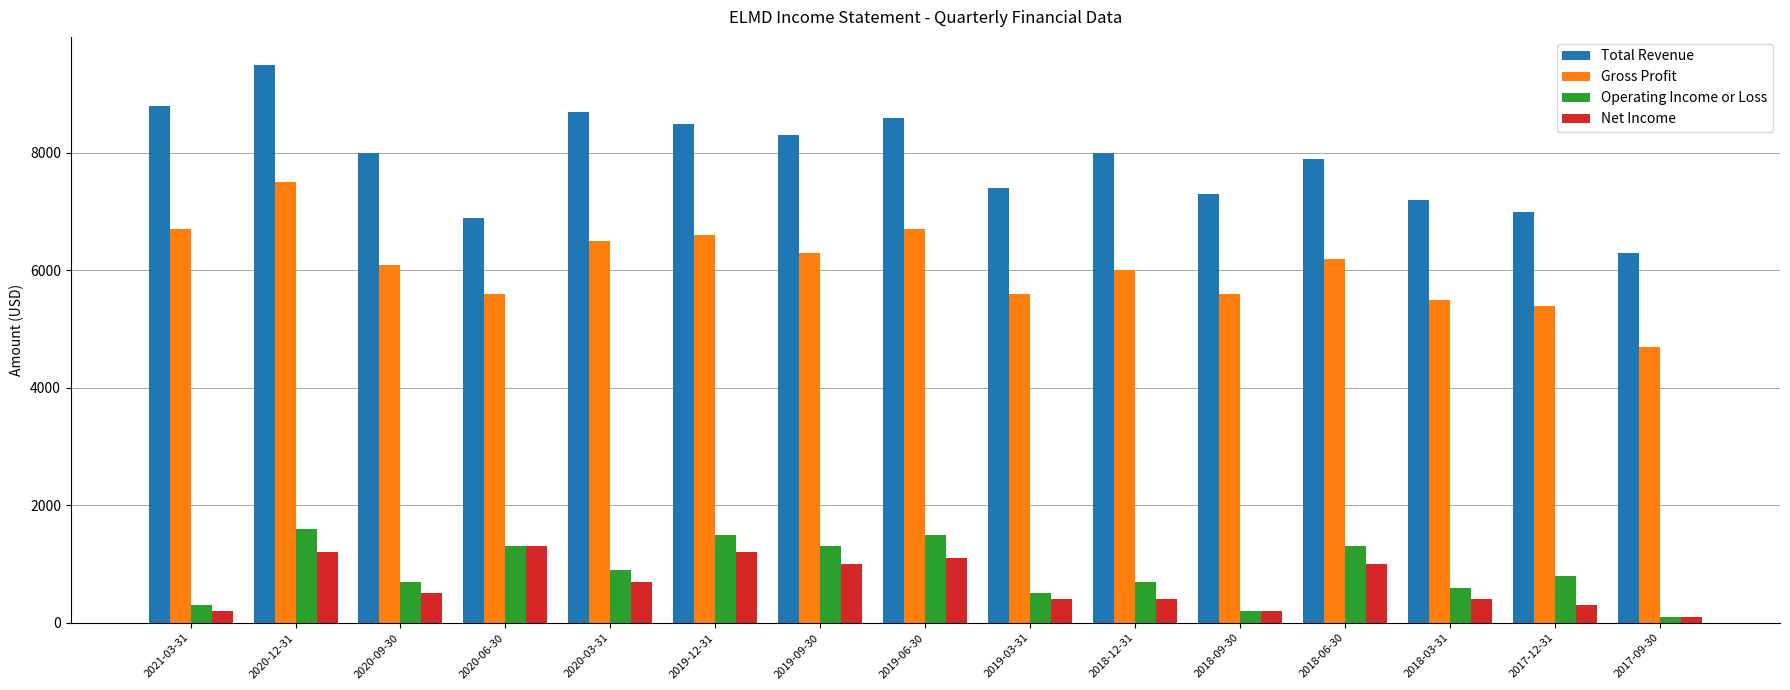

Which series changed the most between 2018-12-31 and 2018-03-31?

Total Revenue